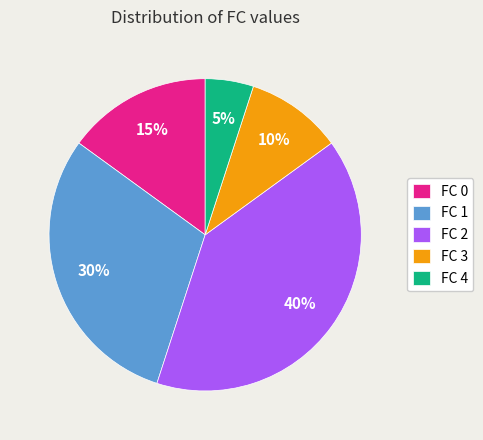

How many segments does this pie chart have?

5